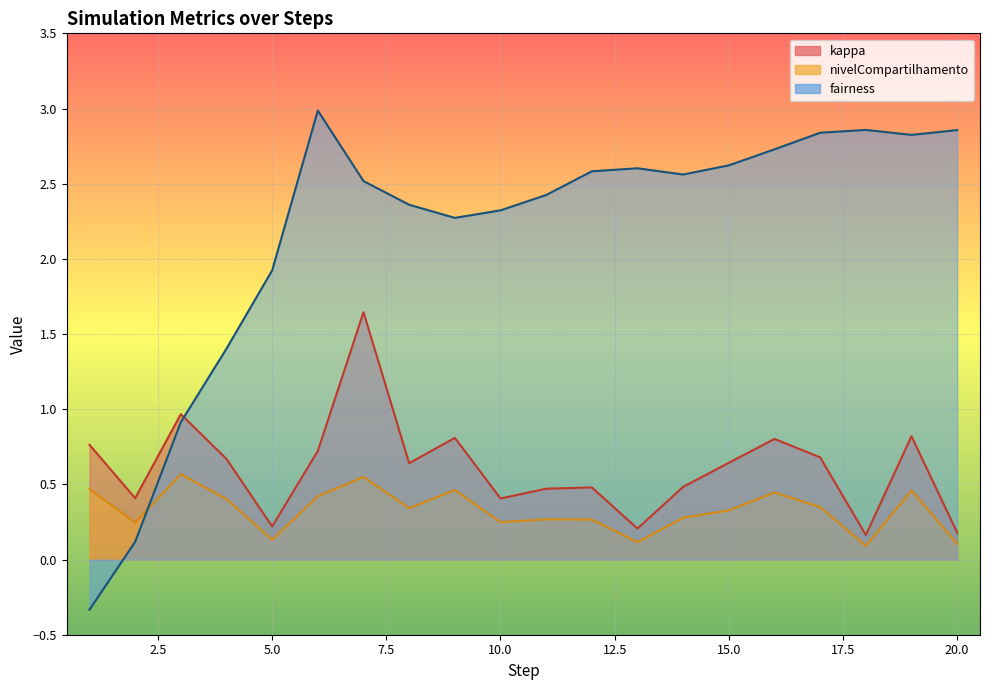

What is the spread (max minus min) of values at 10?

2.1